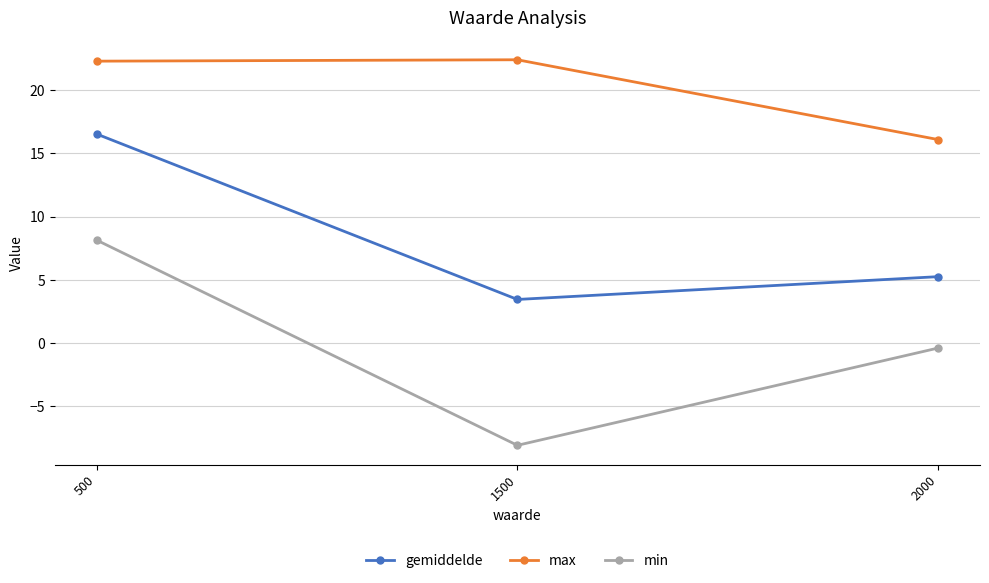

What is the value of the gemiddelde point at the 1st from the left?

16.5